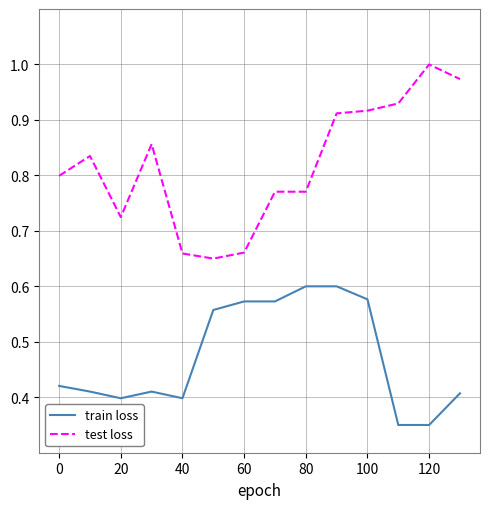

Which series has the largest total across all categories?

test loss